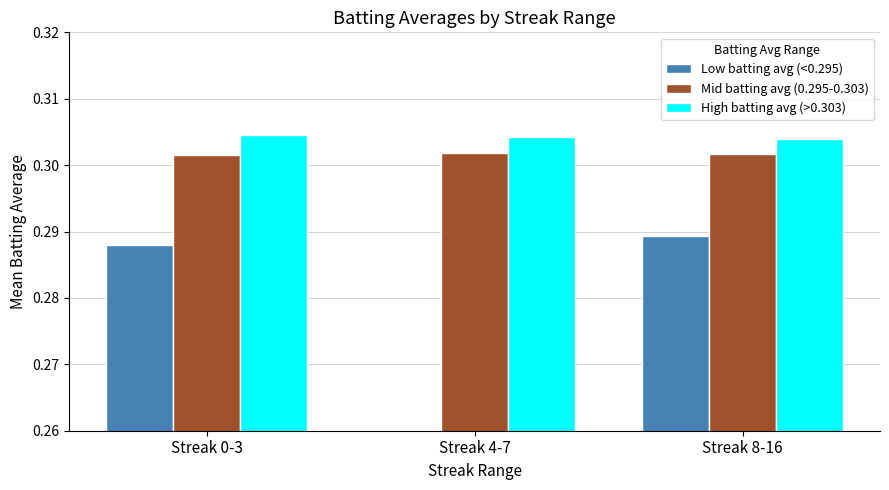

What position from the right is Streak 4-7?

2